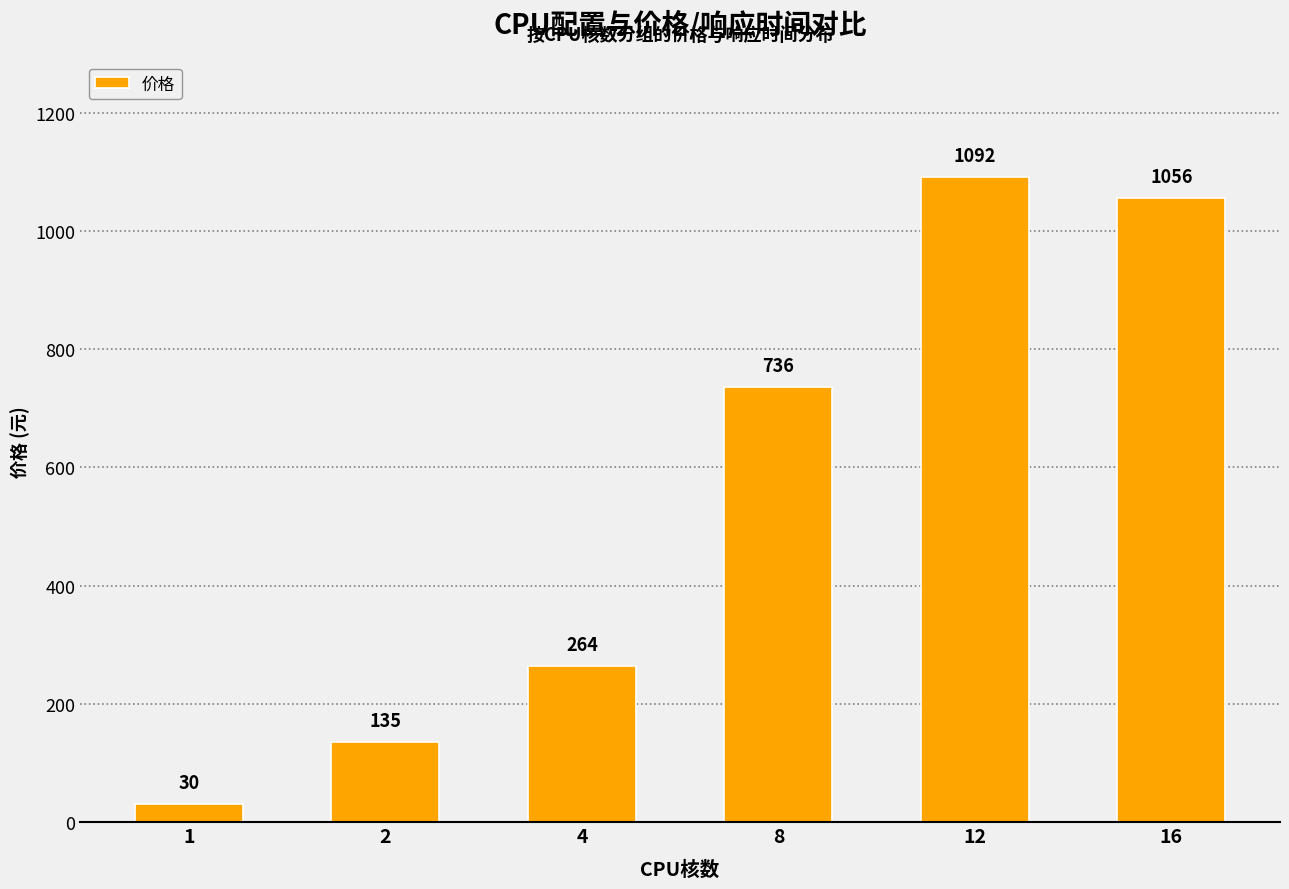

What is the difference between the second highest and second lowest values?

921